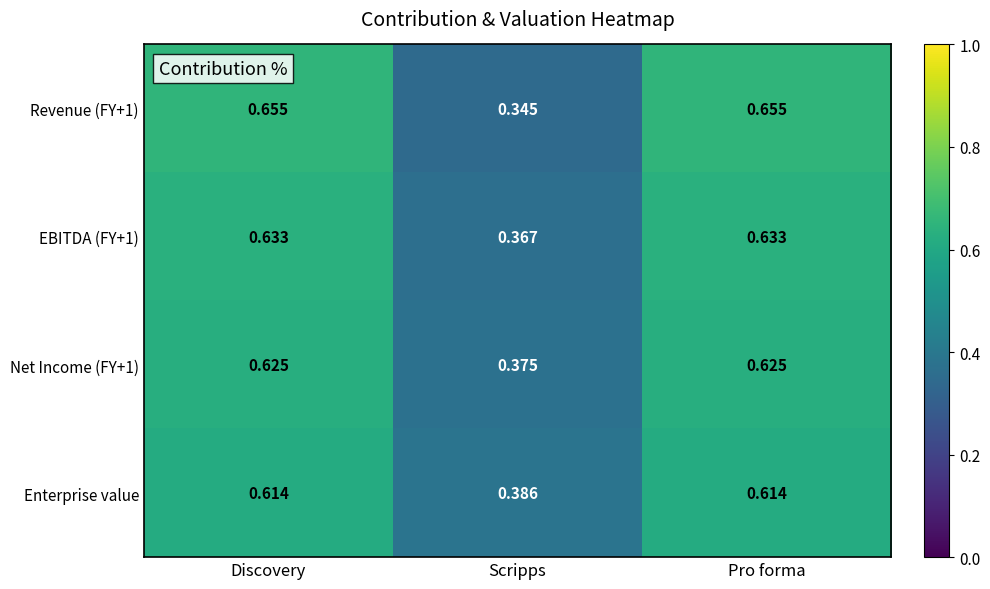

At how many categories does at least one series exceed 0?

3